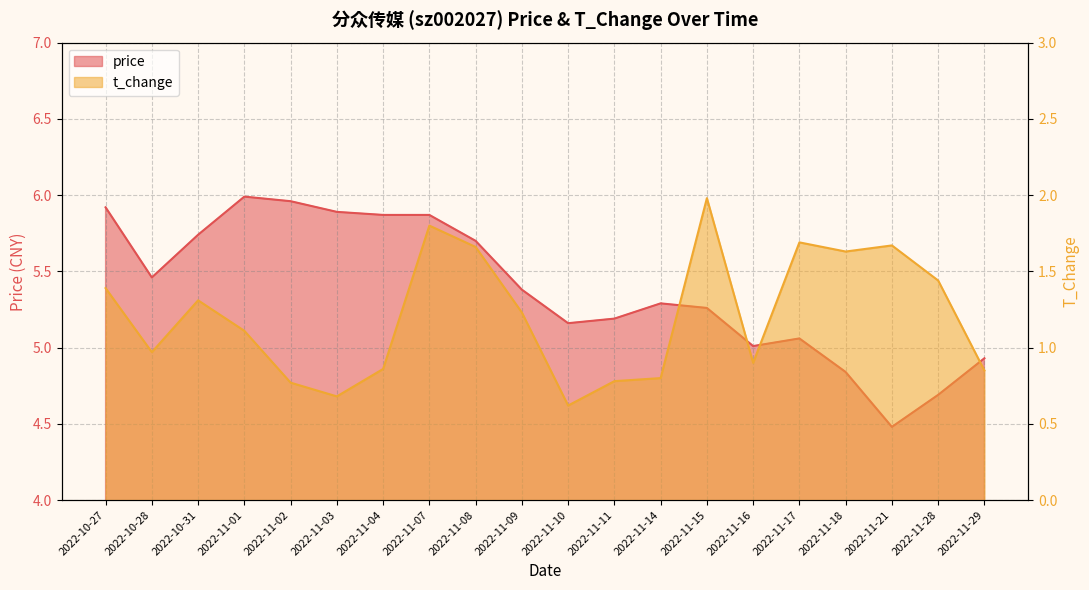

What is the value of the t_change point at the 7th from the left?

0.9